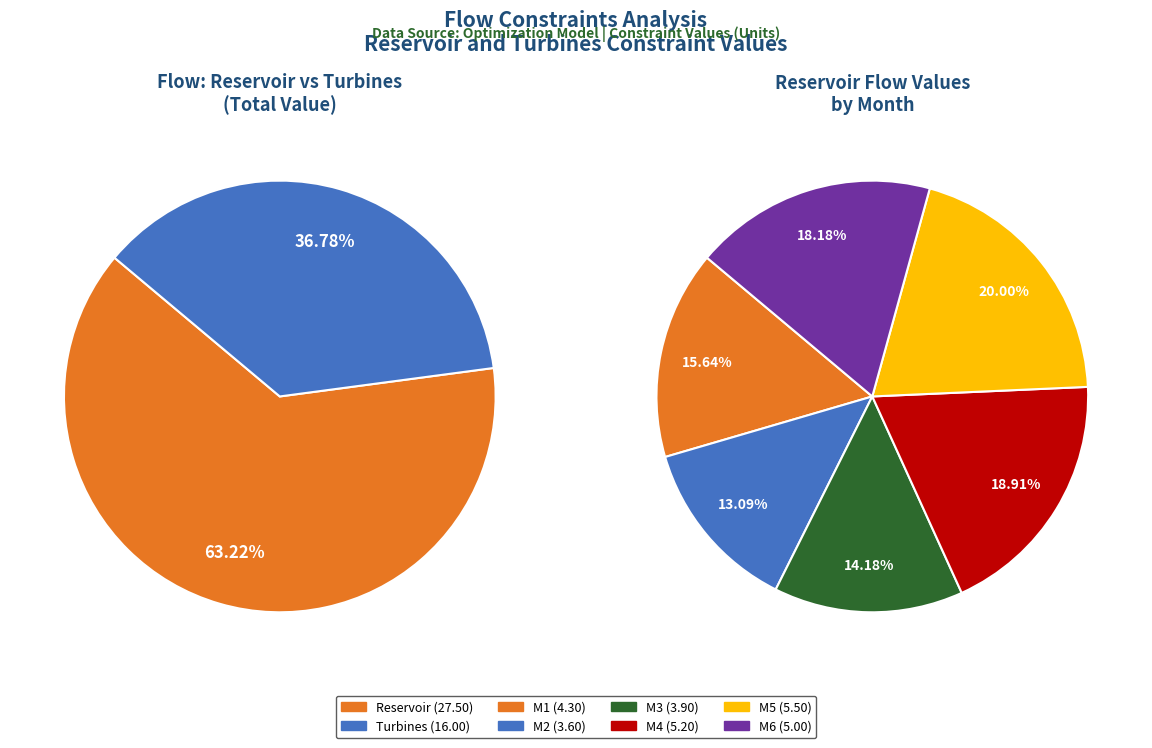

True or false: M1 accounts for 16% of the total.

True